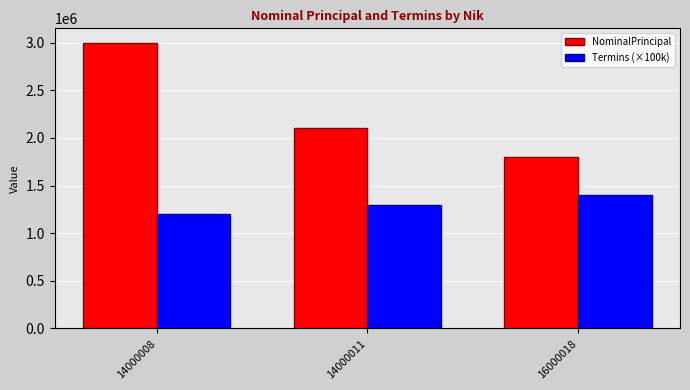

What is the minimum value for NominalPrincipal?

1800000